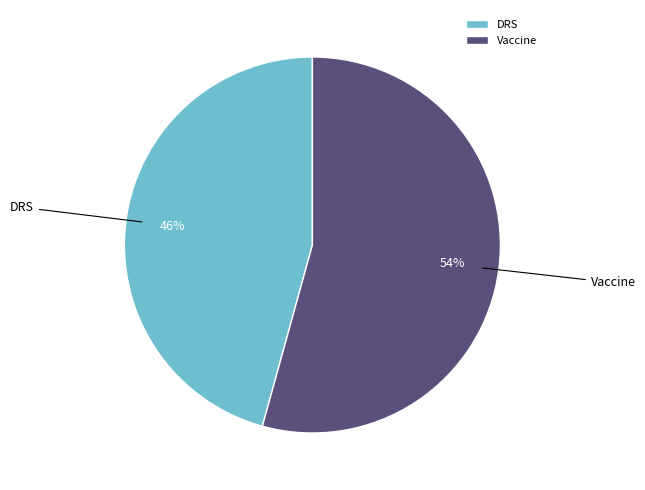

Is the sum of DRS and Vaccine greater than half?

Yes